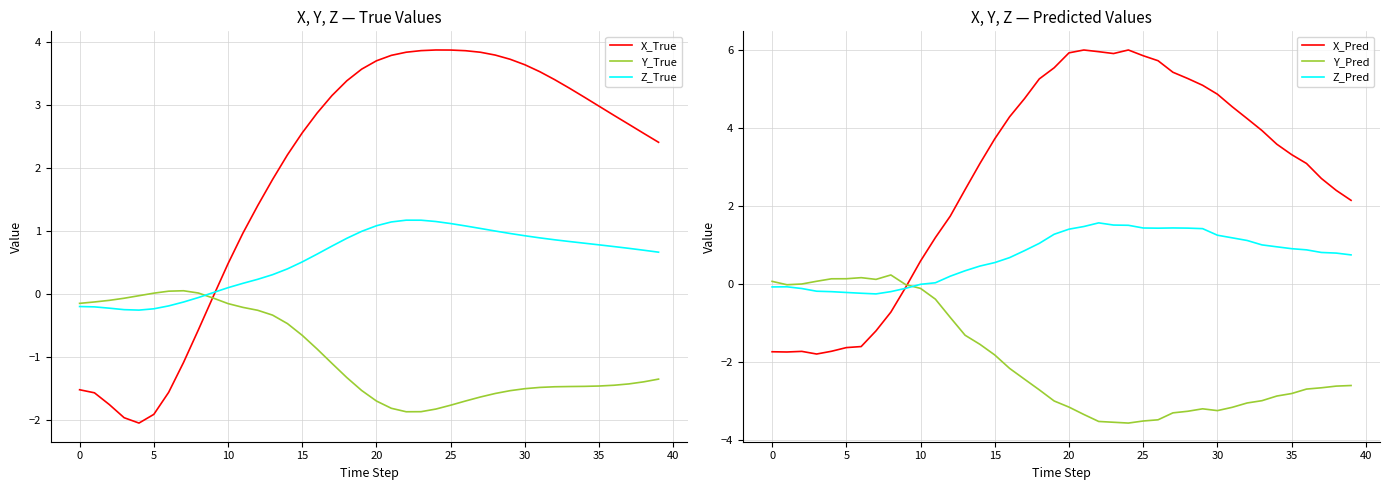

What is the lowest value of the Z_True series?

-0.3